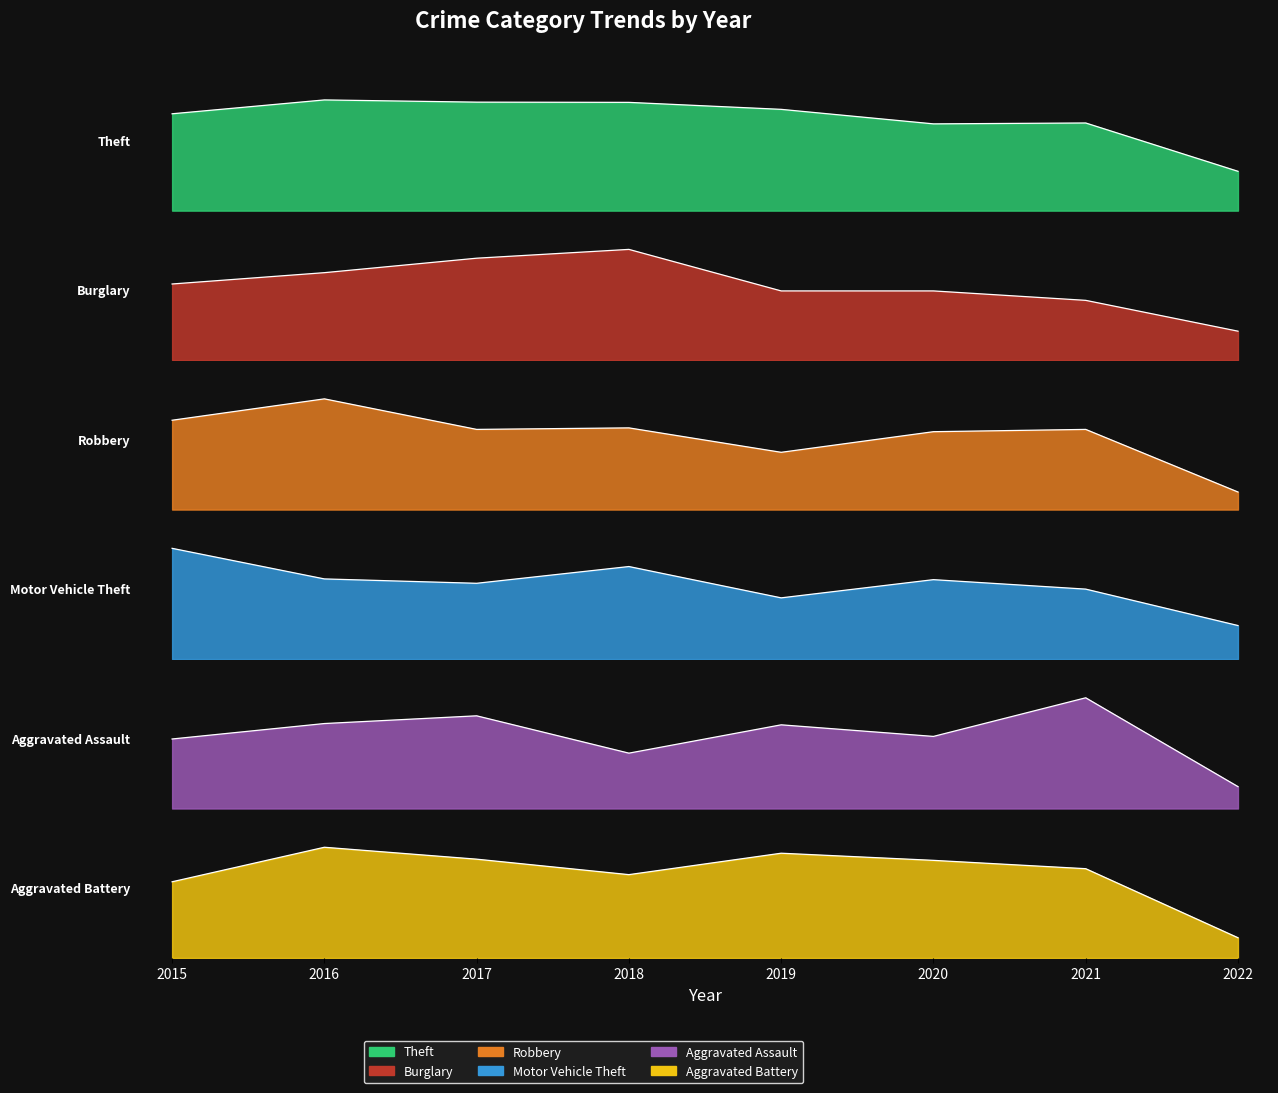

Reading left to right, extract all data points from this chart.

Theft: 2015=874	2016=999	2017=979	2018=977	2019=914	2020=783	2021=791	2022=355
Burglary: 2015=121	2016=139	2017=162	2018=176	2019=110	2020=110	2021=95	2022=46
Robbery: 2015=117	2016=145	2017=105	2018=107	2019=75	2020=102	2021=105	2022=23
Motor Vehicle Theft: 2015=152	2016=110	2017=104	2018=127	2019=84	2020=109	2021=96	2022=46
Aggravated Assault: 2015=54	2016=66	2017=72	2018=43	2019=65	2020=56	2021=86	2022=17
Aggravated Battery: 2015=64	2016=93	2017=83	2018=70	2019=88	2020=82	2021=75	2022=17